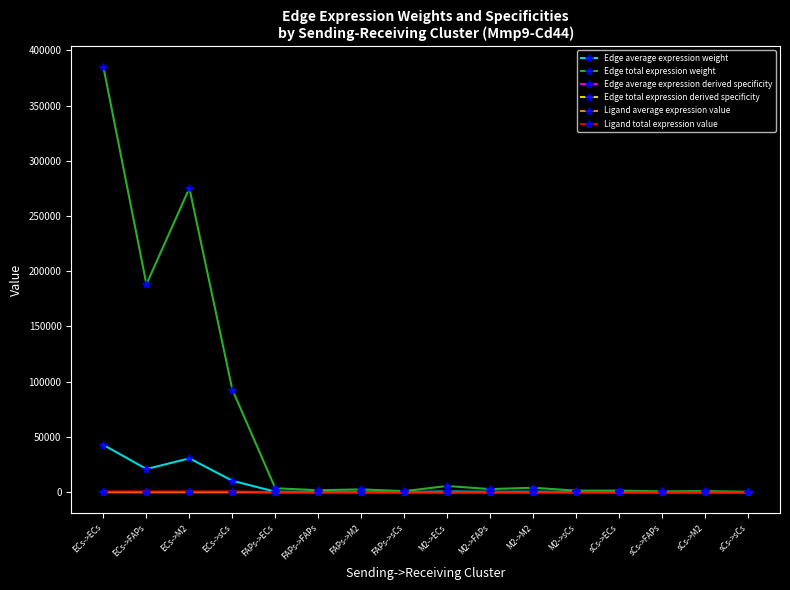

At which label is Edge total expression weight closest to 192401?

ECs->FAPs